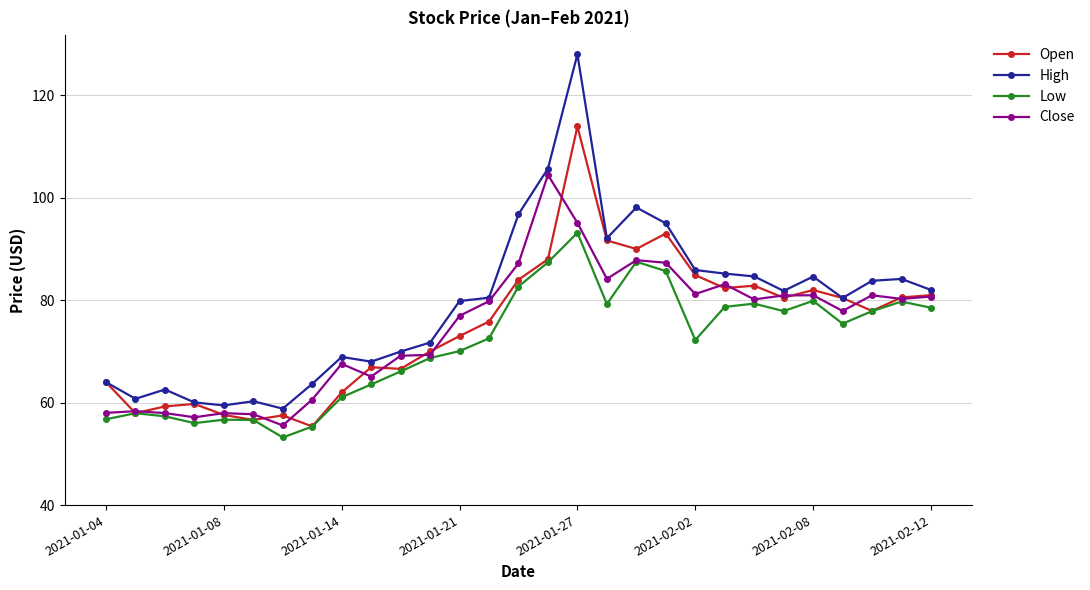

What are all the series names shown in the legend?

Open, High, Low, Close